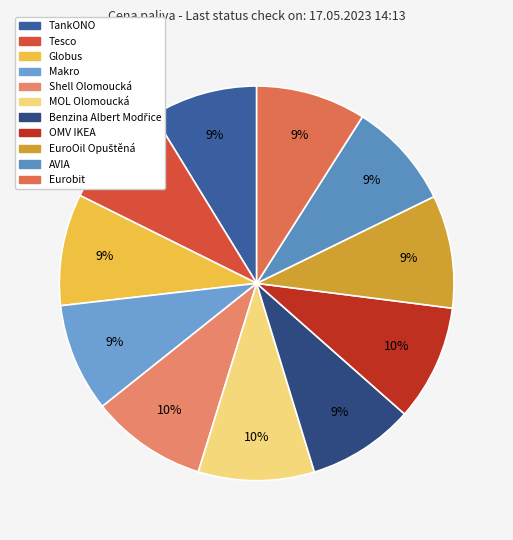

To the nearest percent, what percentage of the pie is EuroOil Opuštěná?

9%